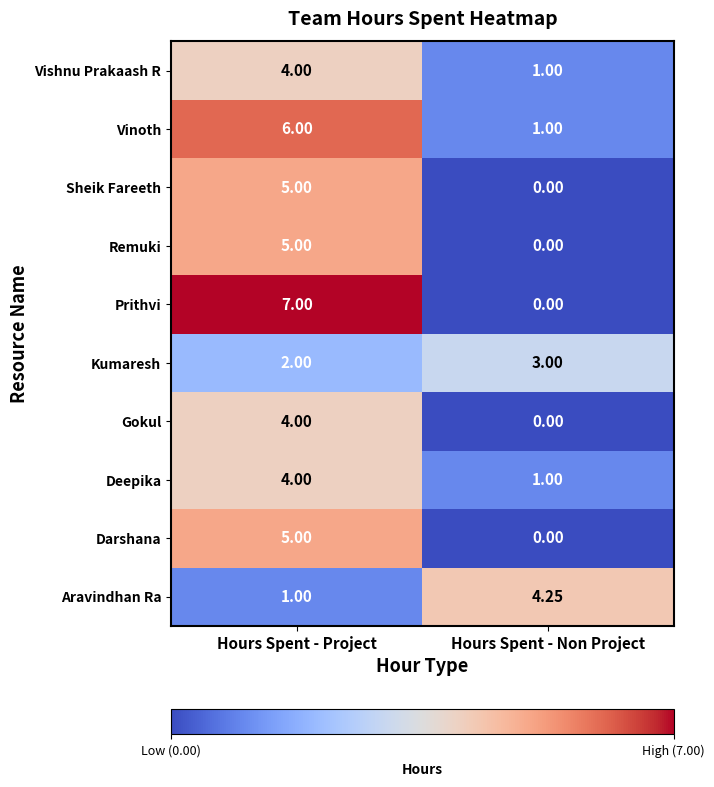

List the labels in order of Darshana value, largest first.

Hours Spent - Project, Hours Spent - Non Project